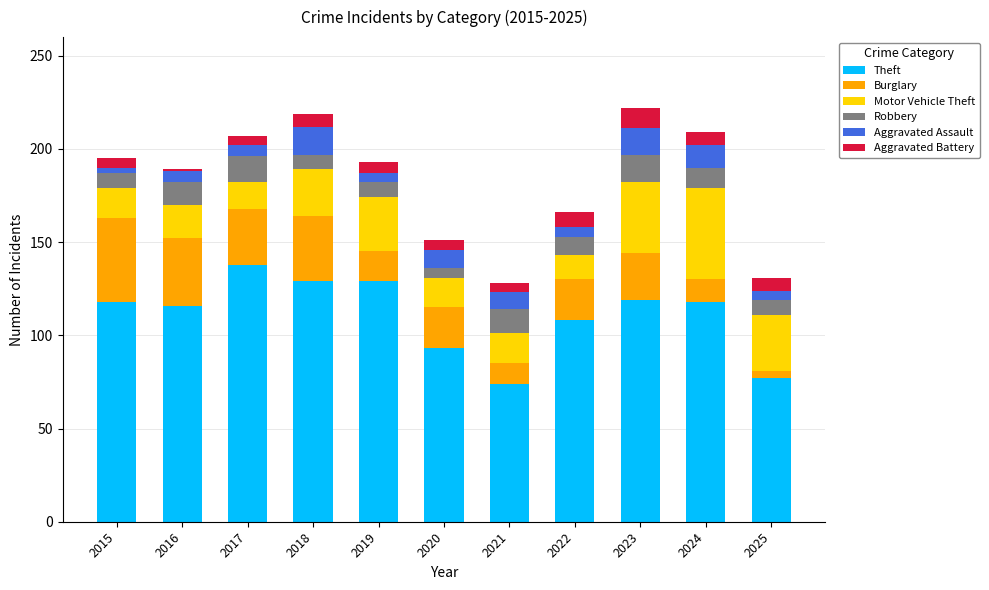

Count the number of categories in the chart.

11